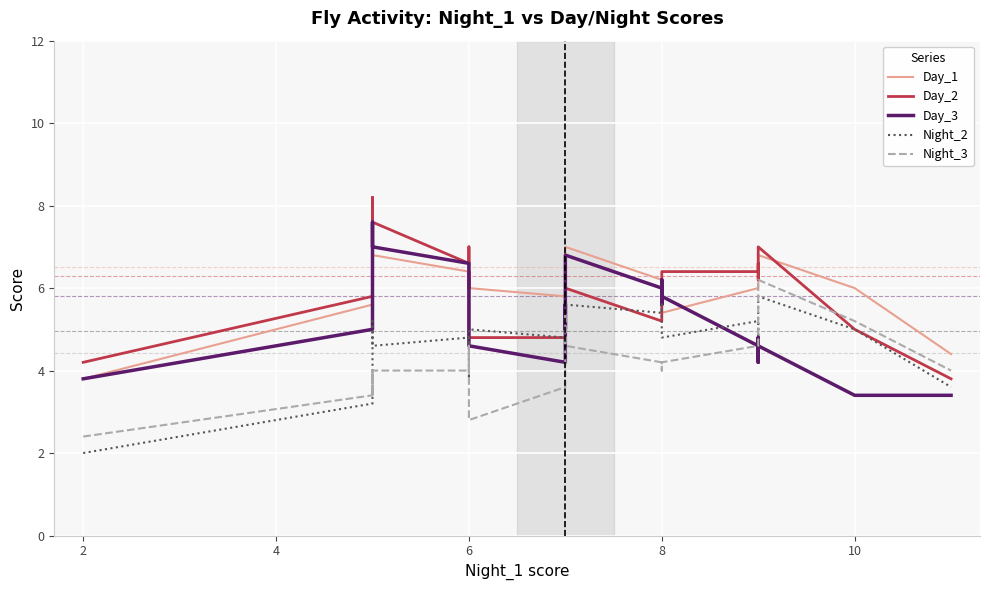

True or false: Night_2 has a value of 9.5 at 16.

False